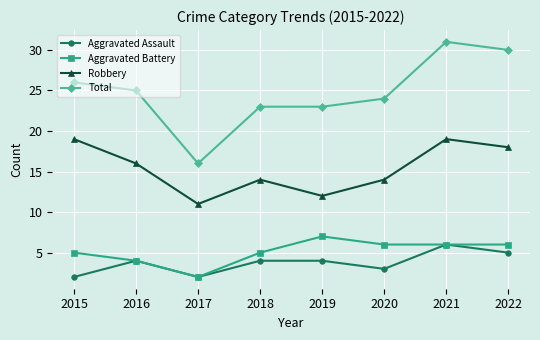

How many series are shown in this chart?

4